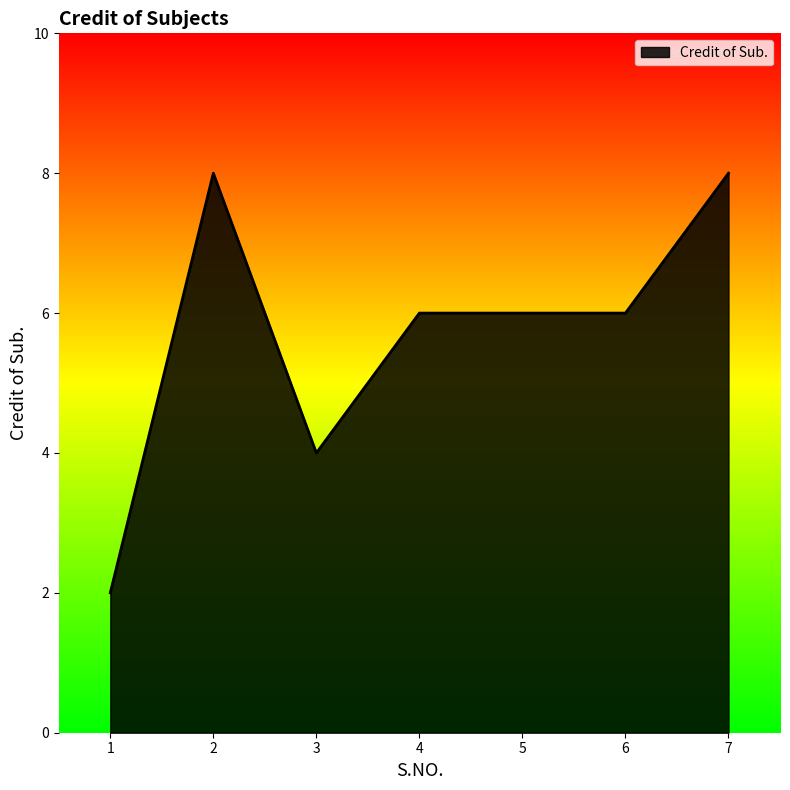

Read the value at 5.

6